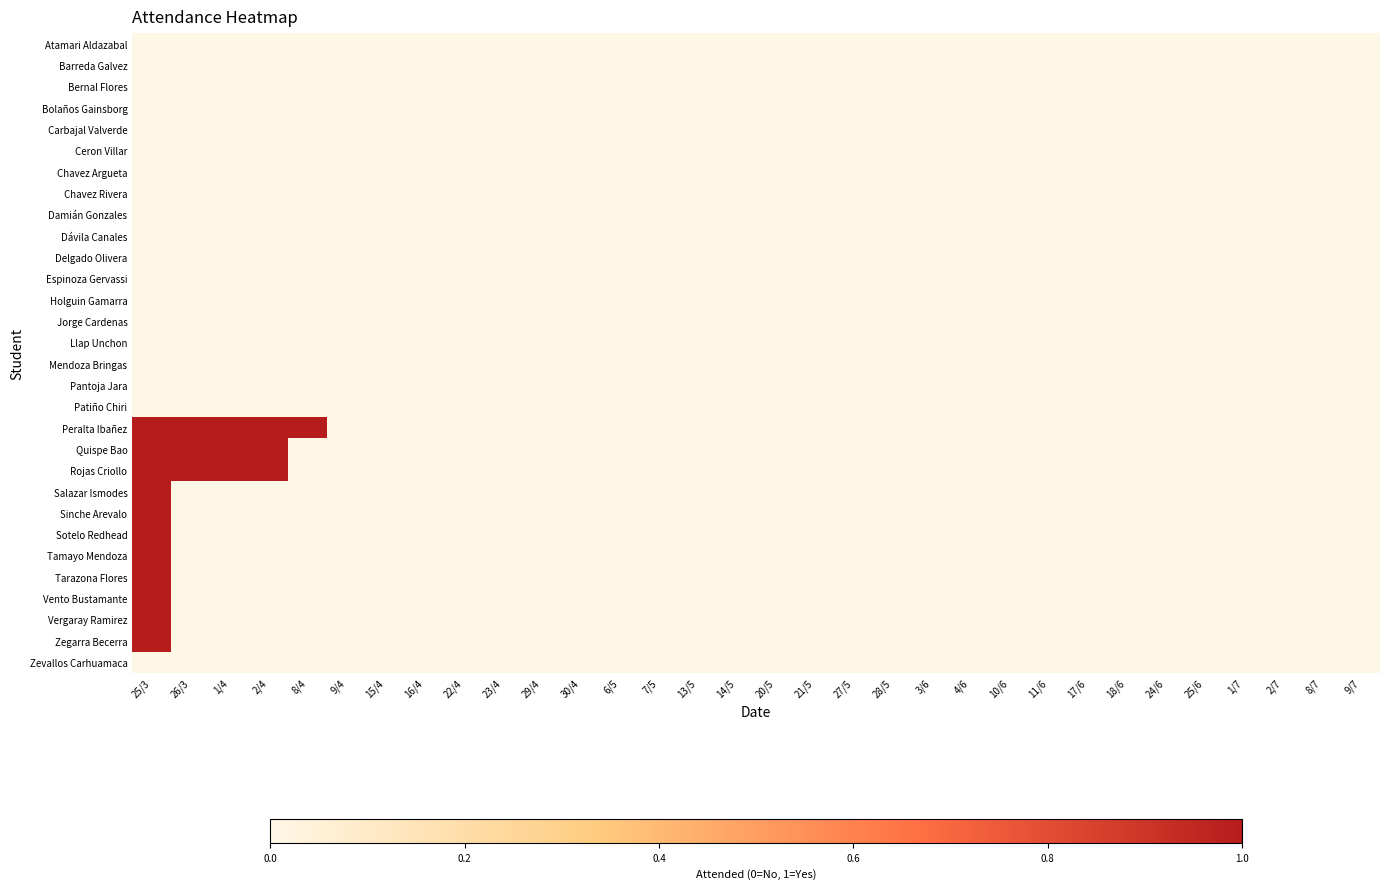

Which label corresponds to the smallest value in the chart?

25/3